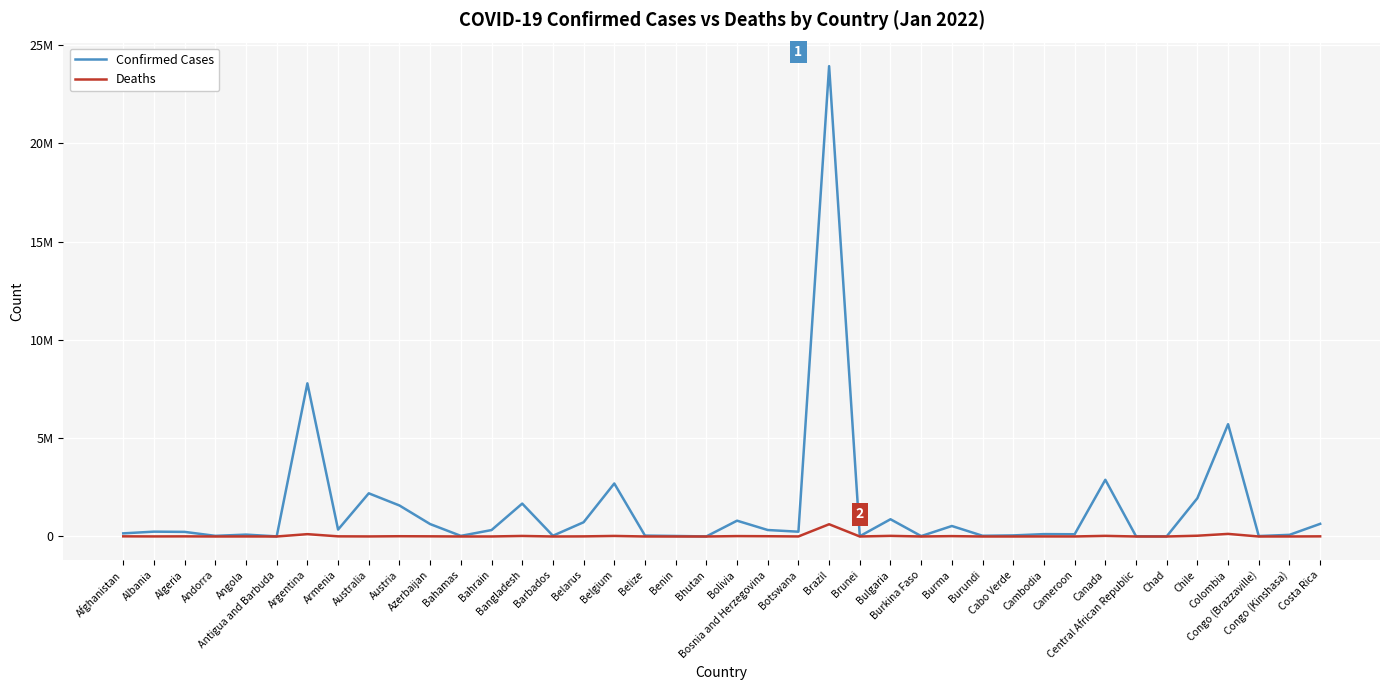

What is the total value across all series at Brazil?

24554800